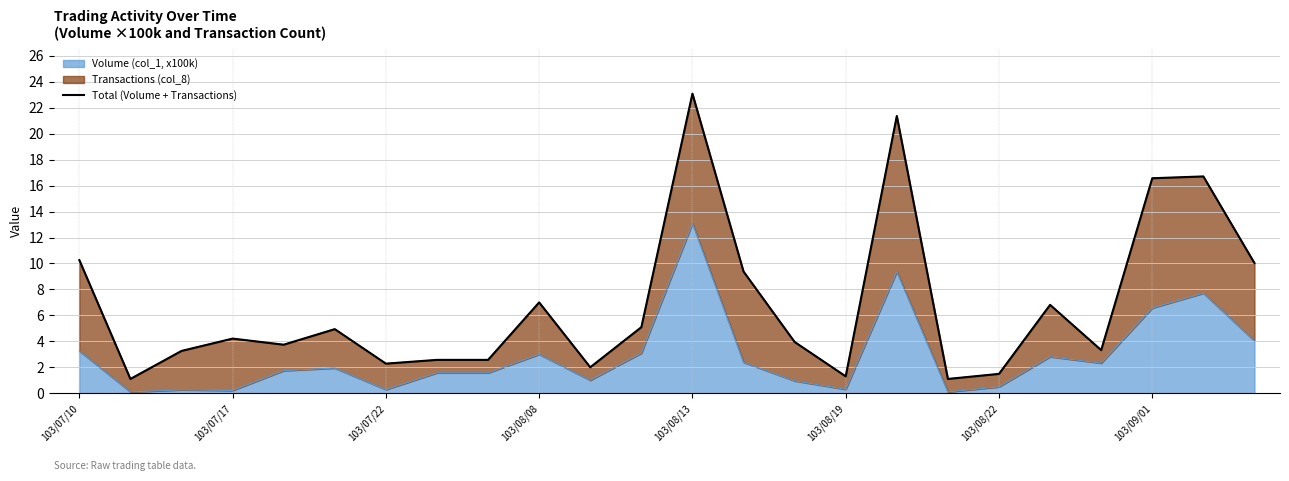

How many data points are less than 4?

12